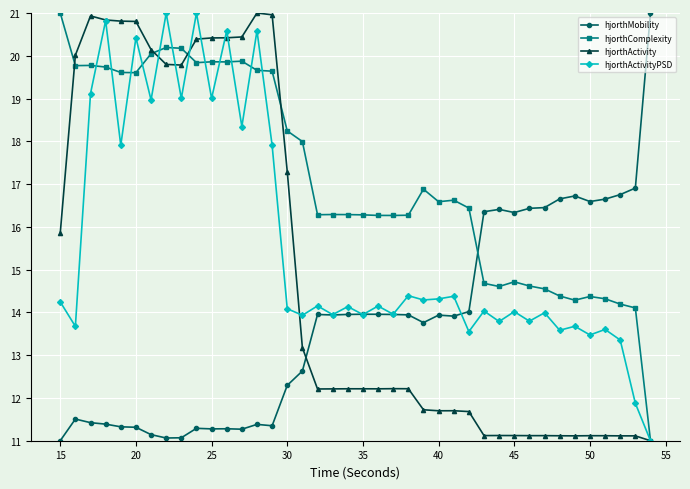

True or false: hjorthActivityPSD has more than 1 interior local peaks.

True